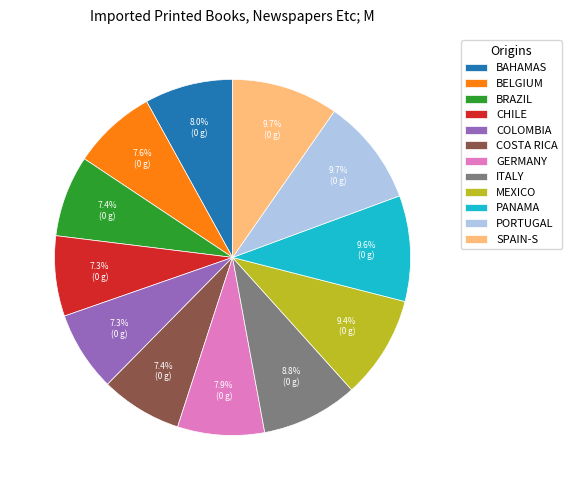

Combined, what portion of the pie is COLOMBIA and GERMANY?

15.2%